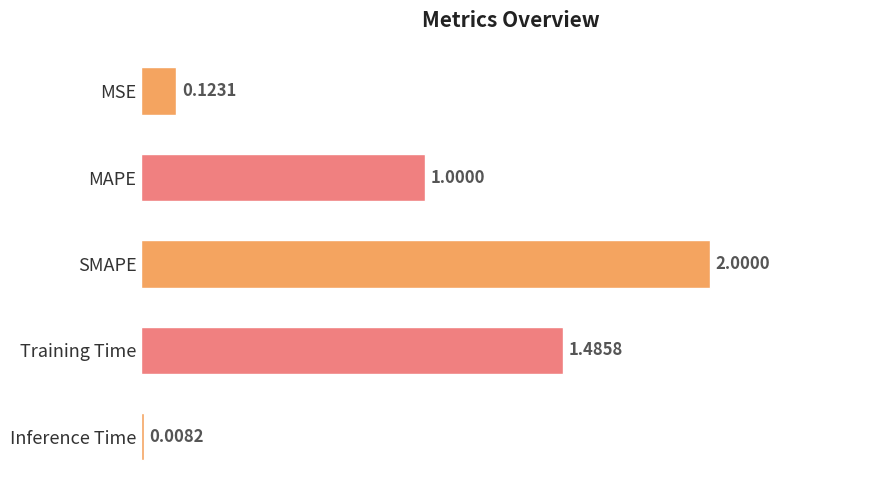

Rank the categories by value from lowest to highest.

Inference Time, MSE, MAPE, Training Time, SMAPE